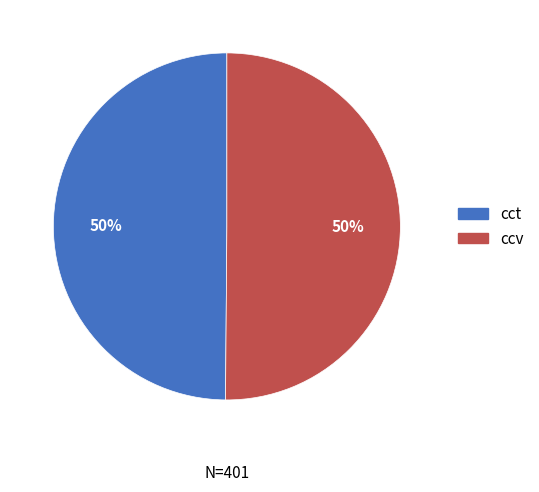

The ccv slice represents 61% of the pie. True or false?

False